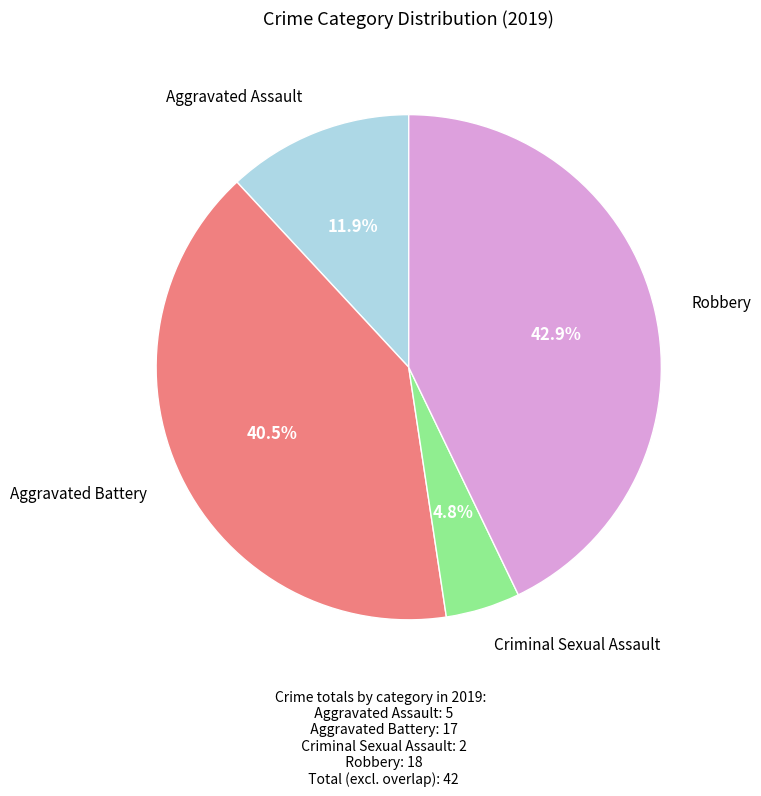

Is there a majority slice in this chart?

No